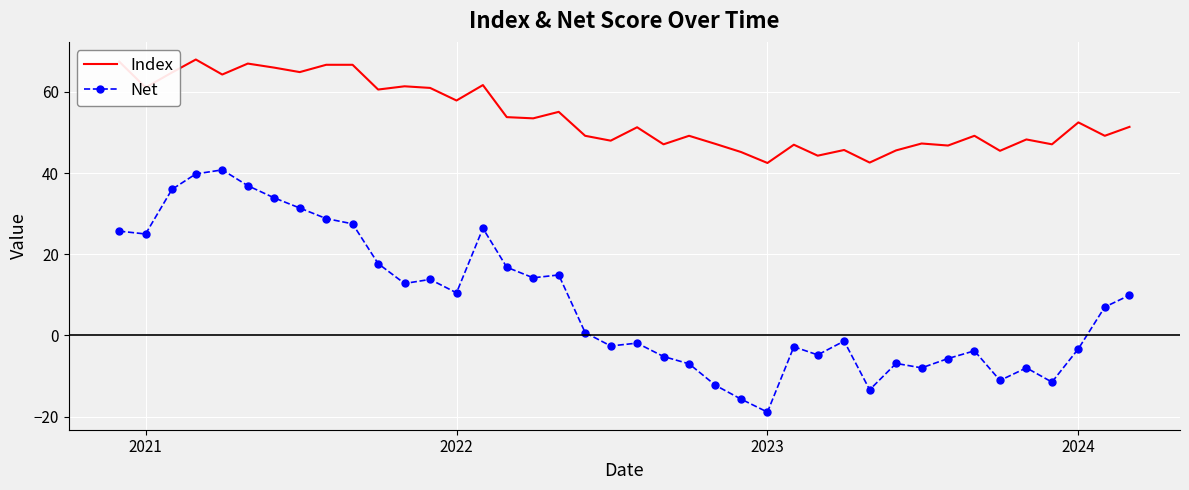

What is the maximum value shown in the chart?

68.0